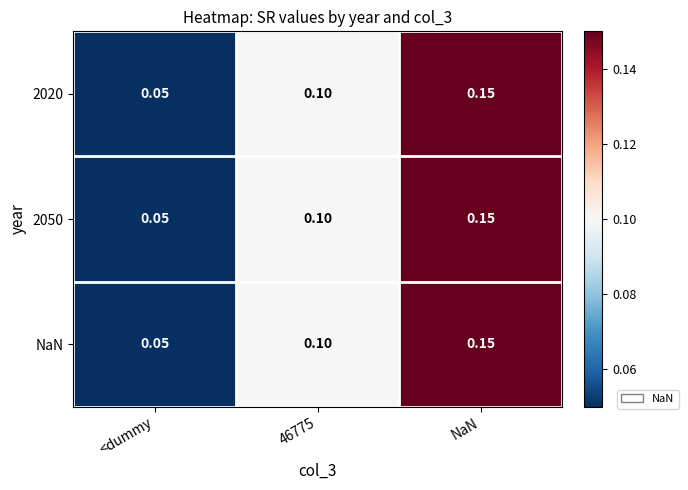

Where is NaN nearest to the value 0?

<dummy